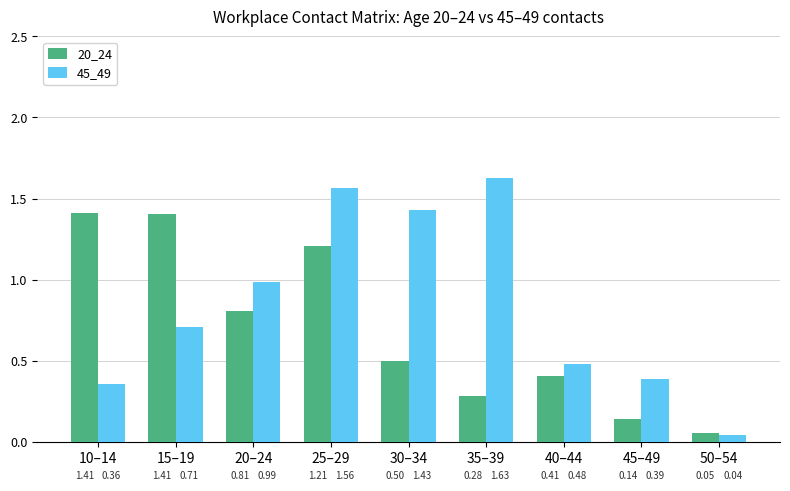

Which series has the widest spread of values?

45_49